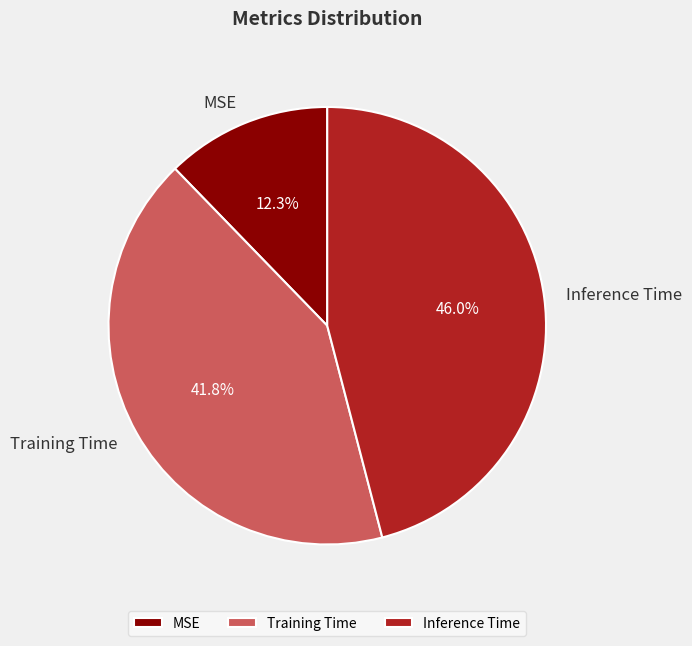

Does Training Time account for over 50% of the chart?

No